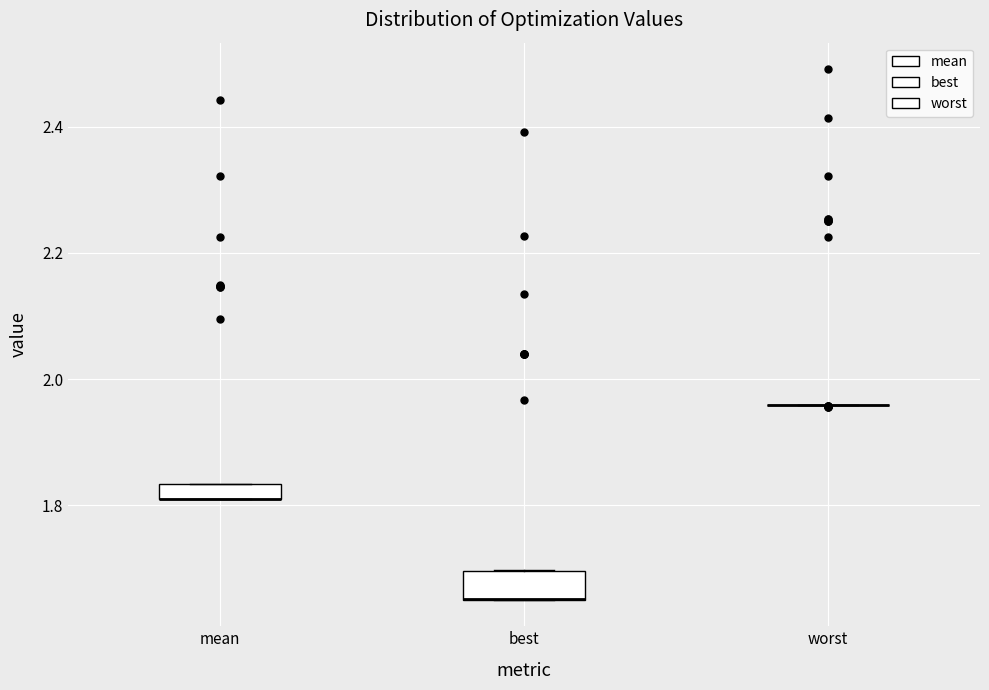

Comparing the boxes themselves (not the whiskers), which one is the tallest?

best